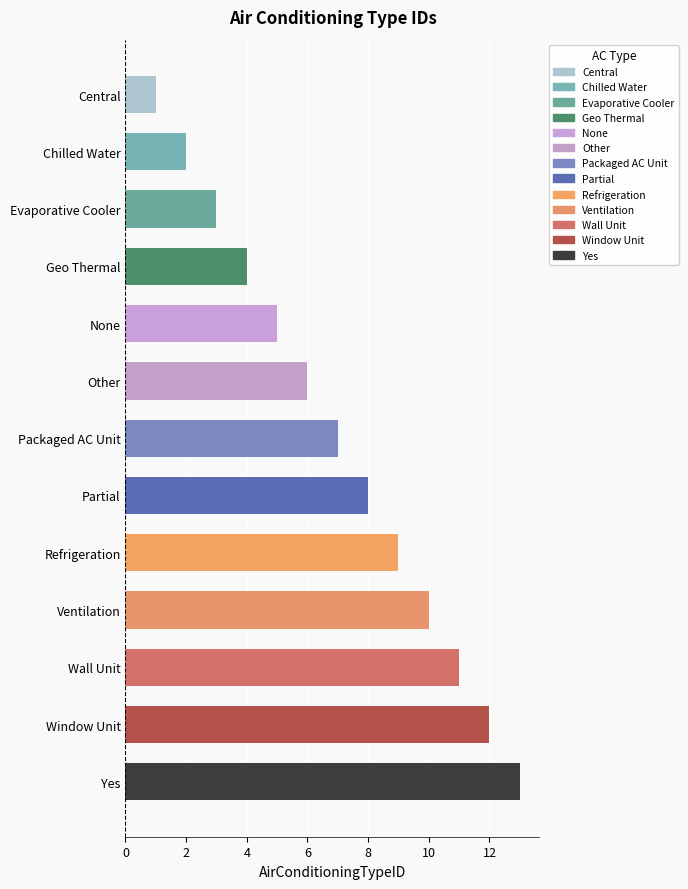

What is the difference between the maximum and minimum values?

12